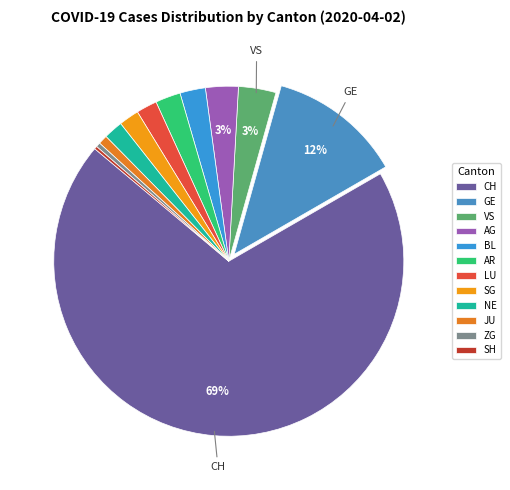

What is the majority slice?

CH